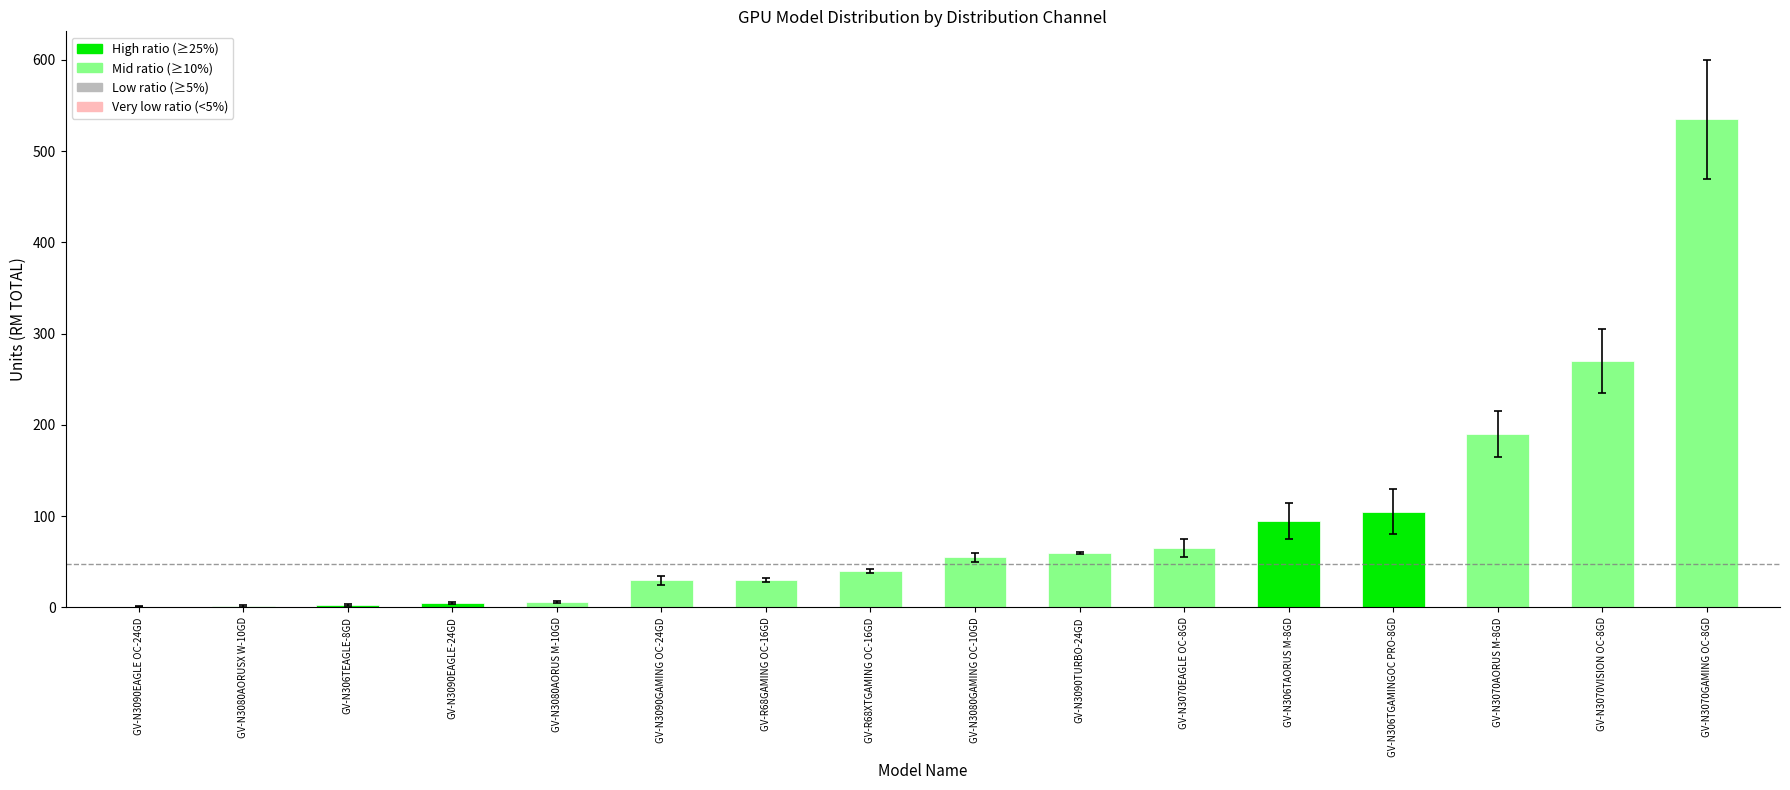

At which label is the value closest to 268?

GV-N3070VISION OC-8GD